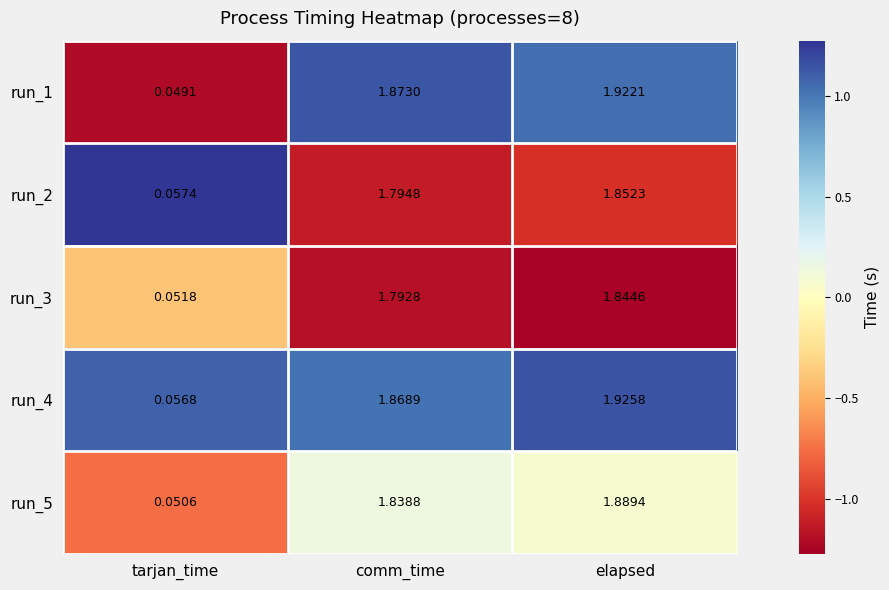

Where is run_1 nearest to the value 0?

tarjan_time